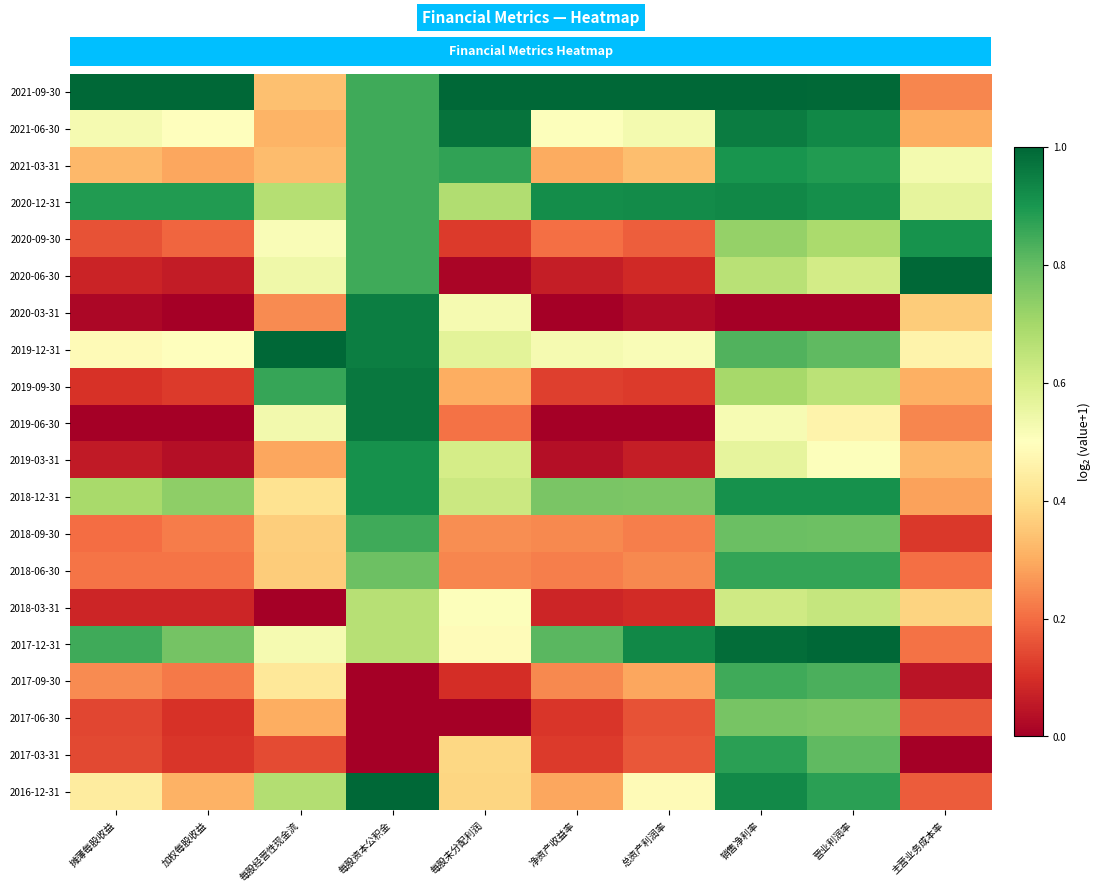

At which category is the sum across all series the highest?

销售净利率